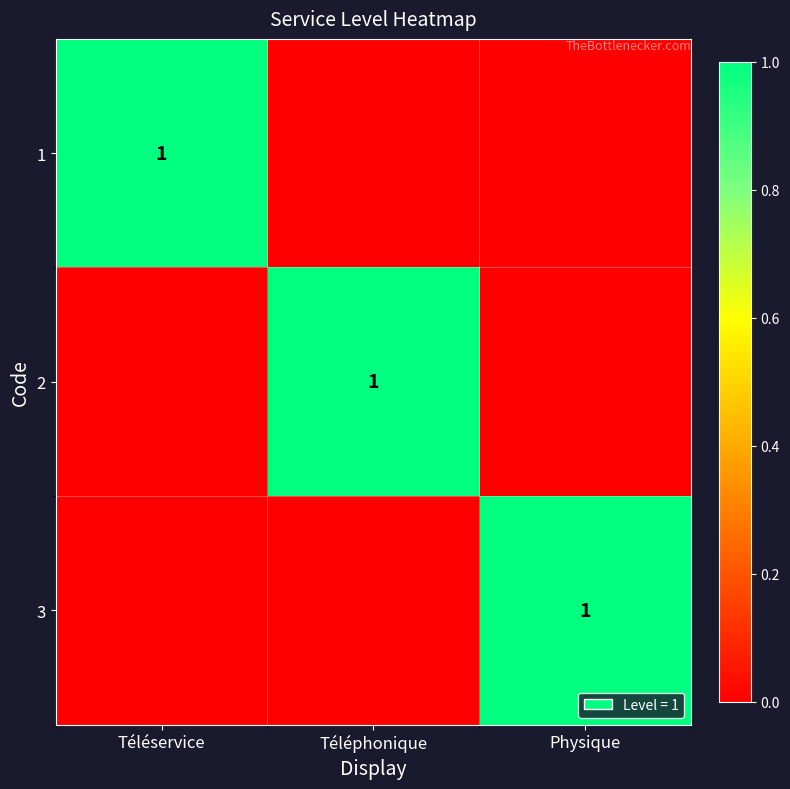

Is it true that 1 equals 1 at Téléservice?

True